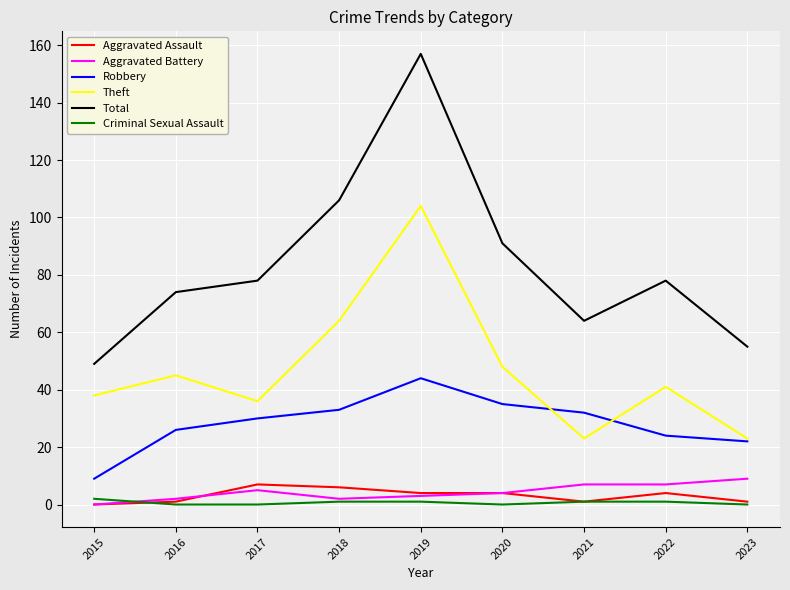

What is the difference between the highest and lowest values at 2023?

55